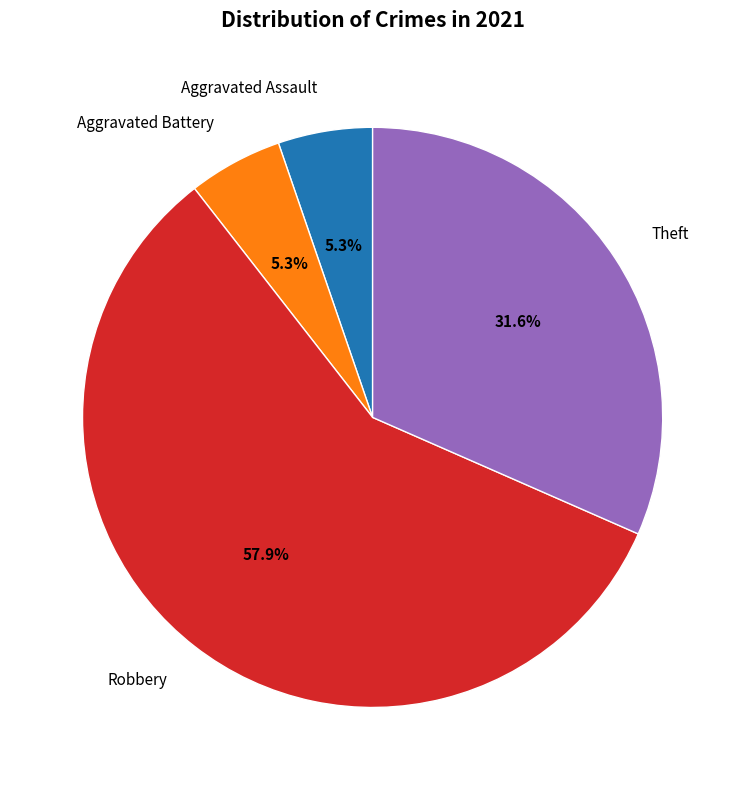

What is the largest slice in the pie chart?

Robbery